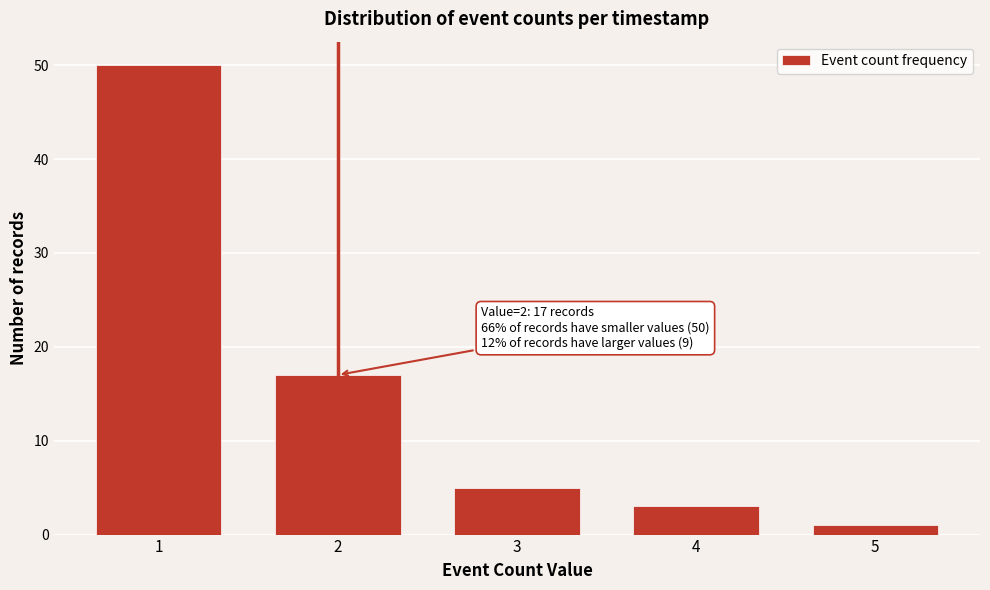

Reading right to left, list all the values displayed in this chart.

1	3	5	17	50